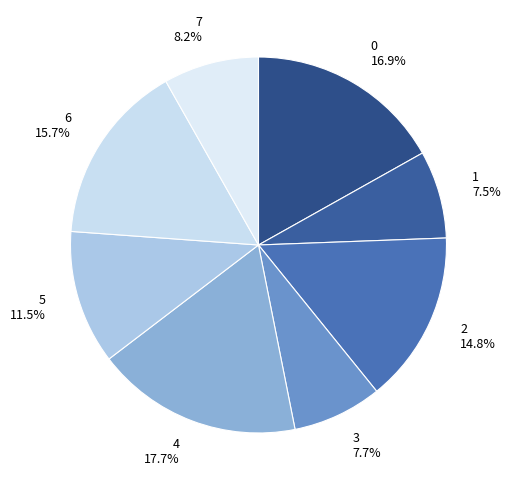

Which category has the biggest portion of the pie?

4